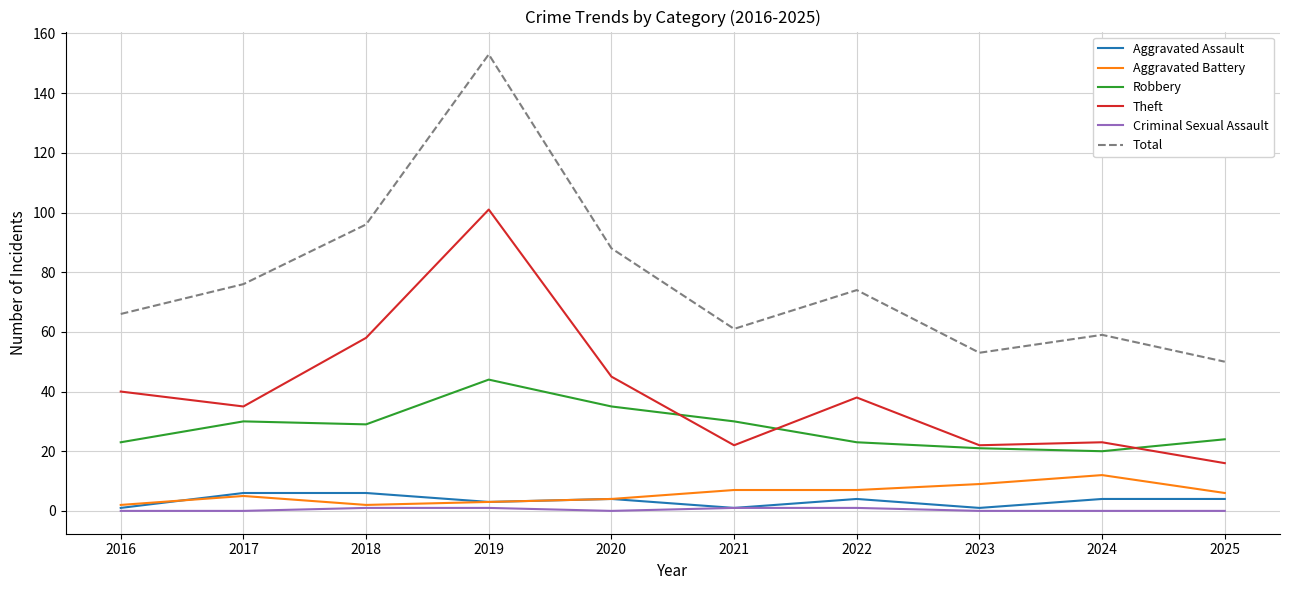

True or false: Total and Theft cross at least once.

False